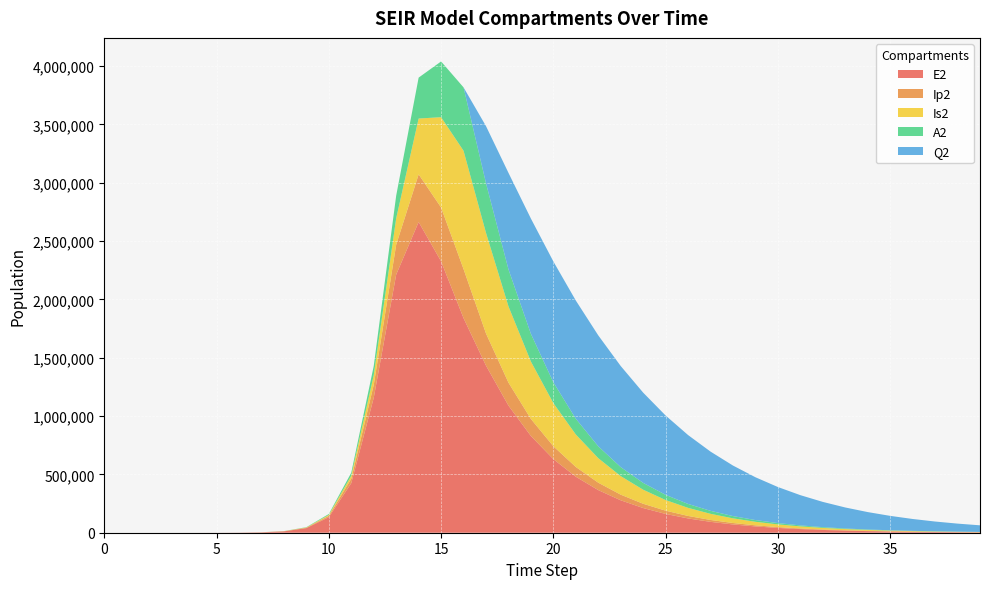

Reading left to right, what are all the values shown in this chart?

E2: 0.0	1.9	7.0	24.1	82.9	285.2	981.7	3377.5	11604.1	39675.9	133450.9	425328.4	1156369.5	2212242.1	2663234.9	2326145.6	1839461.7	1432310.1	1089820.0	829166.6	630953.4	480116.4	365337.6	277998.1	211538.2	160966.6	122484.8	93202.8	70921.0	53966.1	41064.6	31247.4	23777.2	18092.8	13767.4	10476.1	7971.6	6065.9	4615.7	3512.3
Ip2: 0.0	0.1	0.6	2.0	7.0	23.9	82.4	283.7	975.4	3344.1	11350.8	37270.0	110529.3	256041.2	408342.5	461381.3	420257.5	275357.1	196791.6	146082.4	110099.1	83472.6	63429.2	48240.2	36700.3	27924.4	21248.0	16168.1	12302.8	9361.6	7123.6	5420.5	4124.7	3138.6	2388.3	1817.3	1382.8	1052.3	800.7	609.3
Is2: 0.0	0.0	0.3	1.3	4.7	16.3	56.1	193.3	665.2	2284.9	7805.9	26187.2	82972.0	226492.3	478502.6	774017.5	1014111.9	862611.7	653958.3	491813.4	369709.8	278424.3	210134.3	158901.4	120347.2	91257.1	69261.5	52603.0	39971.2	30383.9	23102.6	17569.7	13363.8	10165.9	7733.9	5884.0	4476.8	3406.2	2591.7	1972.1
A2: 0.0	0.1	0.4	1.4	4.8	16.4	56.7	195.0	670.7	2300.9	7827.3	25895.2	78651.5	194177.7	350664.4	477757.2	543179.0	425139.1	316930.4	237488.7	178654.9	134793.8	101925.8	77199.1	58542.2	44434.3	33748.7	25645.3	19494.7	14823.2	11273.3	8574.8	6522.9	4962.4	3775.5	2872.5	2185.6	1663.0	1265.4	962.8
Q2: 0.0	0.0	0.0	0.0	0.0	0.0	0.0	0.0	0.0	0.0	0.0	0.0	0.0	0.0	0.0	0.0	0.0	489562.9	827181.1	987948.4	1035583.0	1013405.6	950558.8	866388.7	773497.3	679863.9	590321.3	507582.8	432957.3	366844.5	309075.9	259148.0	216378.4	180009.2	149273.1	123434.0	101809.7	83783.7	68809.1	56407.1